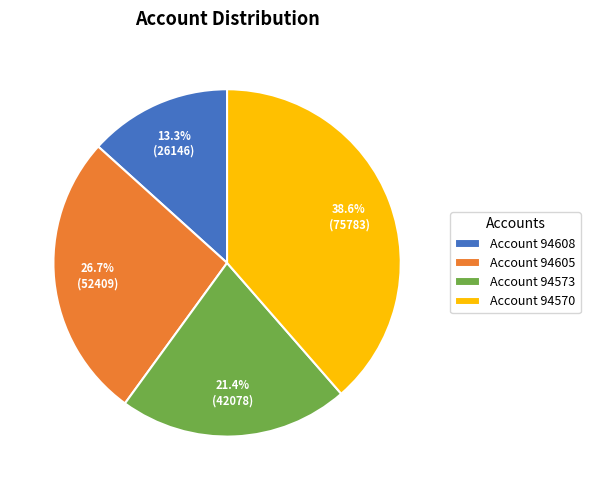

To the nearest percent, what is the average slice percentage?

25%